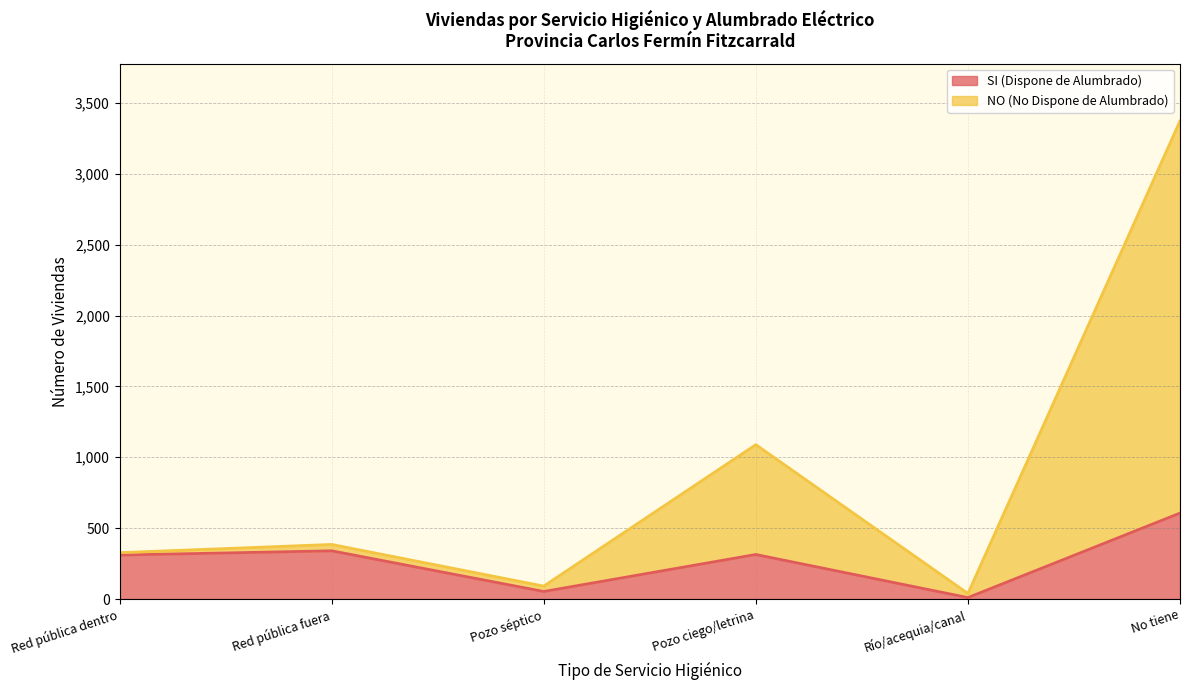

List the labels in order of SI (Dispone de Alumbrado) value, largest first.

No tiene, Red pública fuera, Pozo ciego/letrina, Red pública dentro, Pozo séptico, Río/acequia/canal